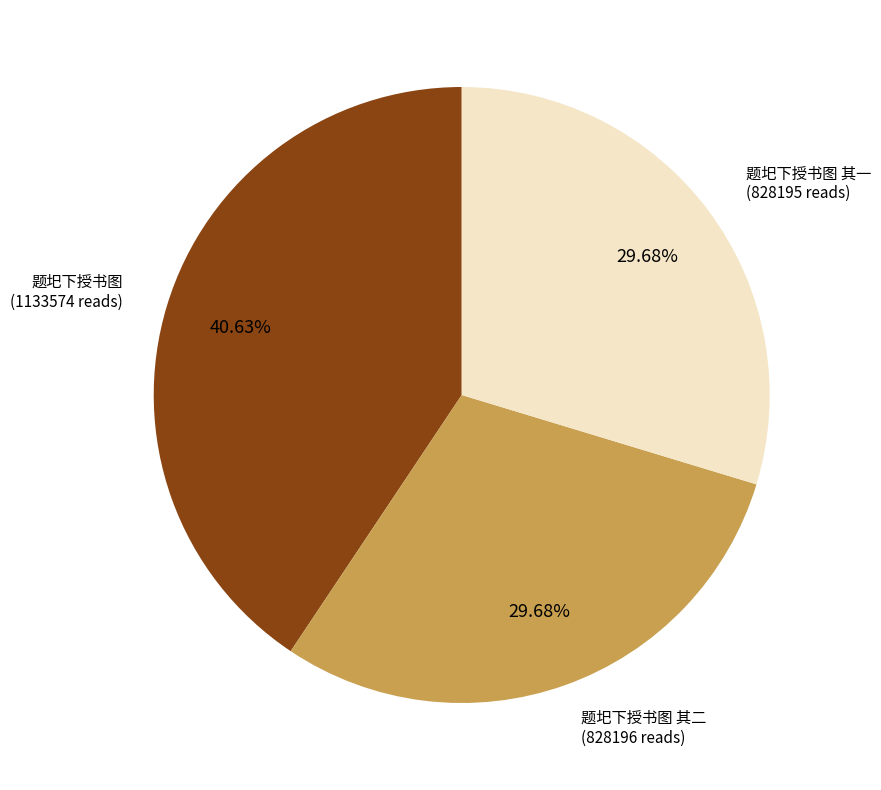

Is there a majority slice in this chart?

No